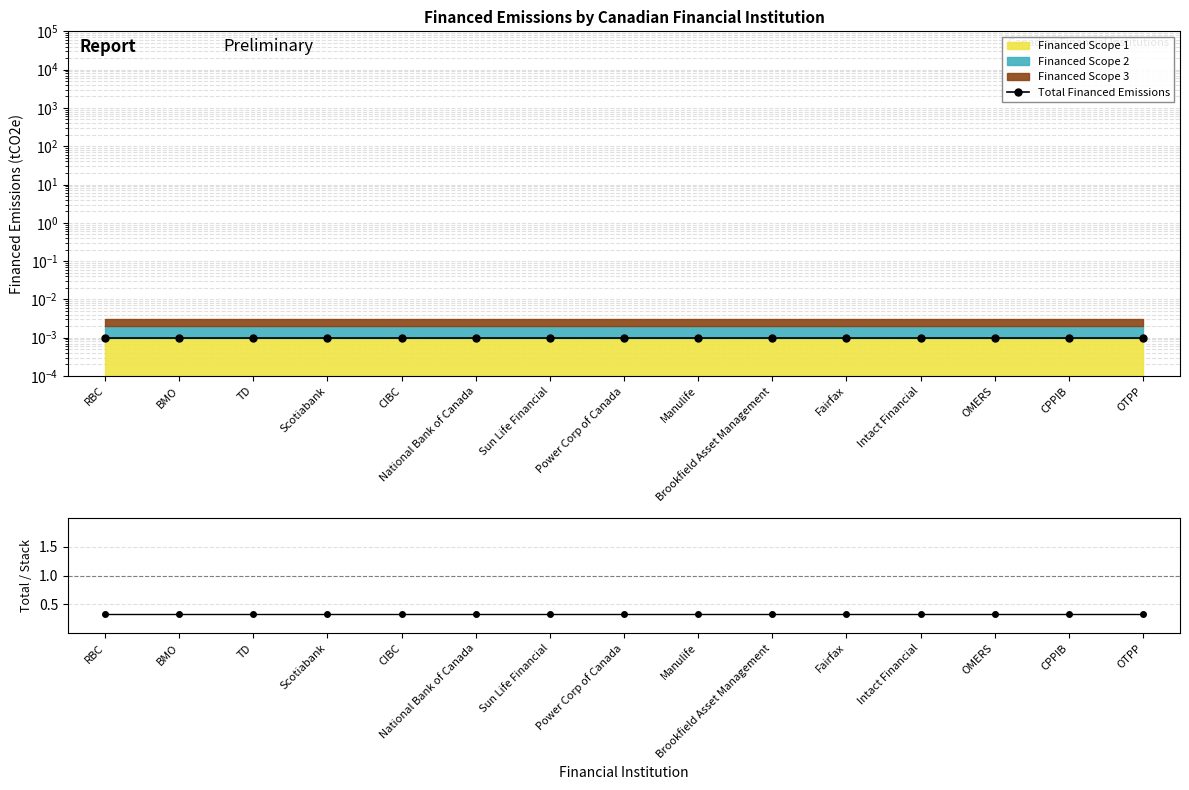

At CIBC, list the series in order from largest to smallest.

Total / Stack, Total Financed Emissions